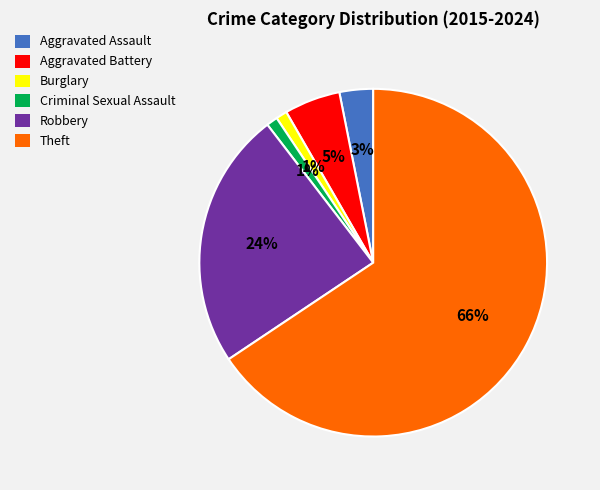

To the nearest percent, what is the average slice percentage?

17%